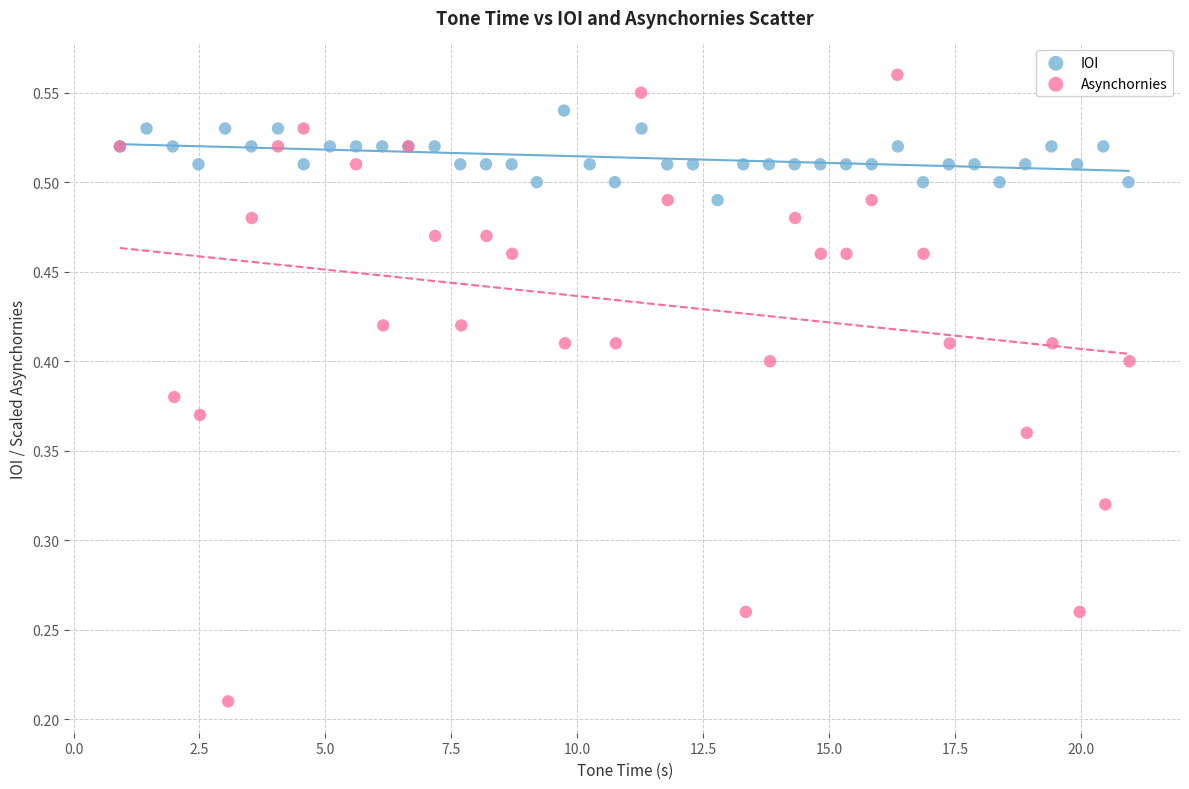

Which series contains the highest Y value?

Asynchornies